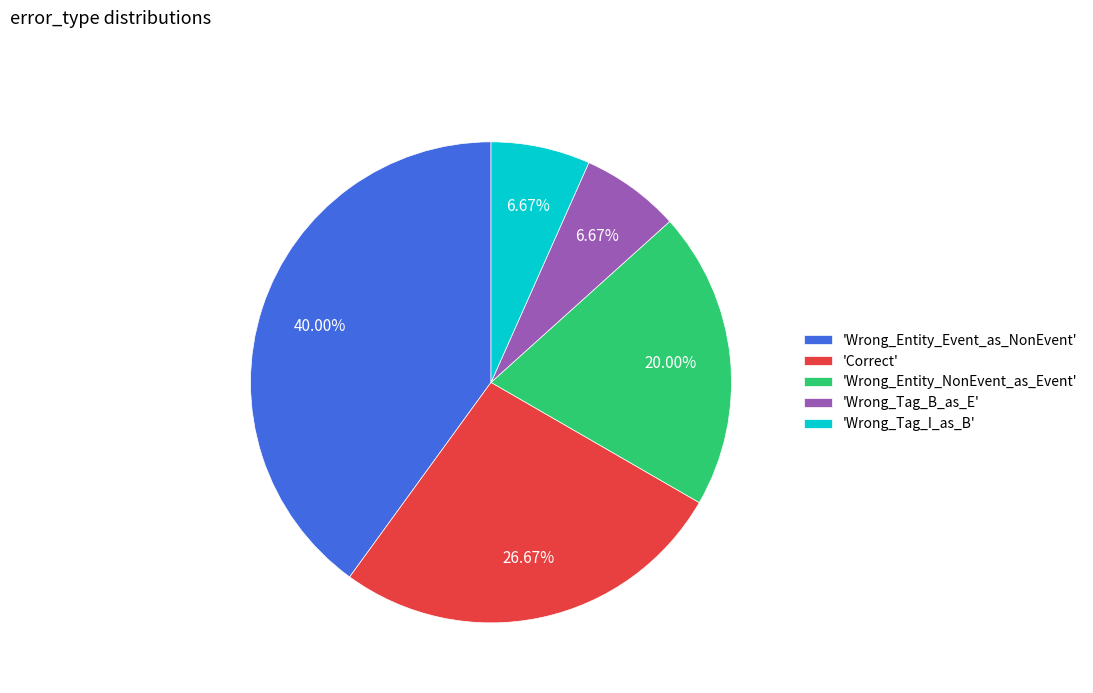

Which category has the biggest portion of the pie?

'Wrong_Entity_Event_as_NonEvent'